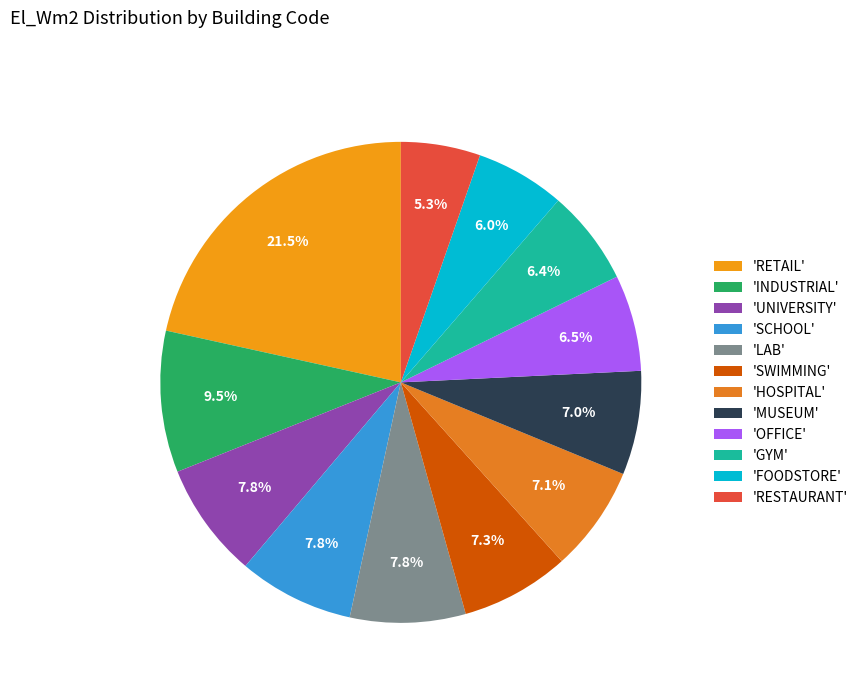

Count the number of slices in the pie.

12